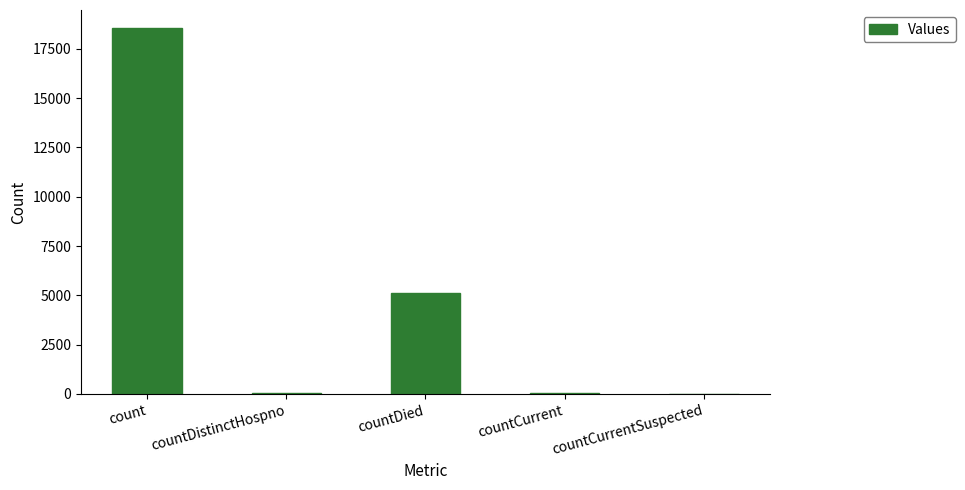

What is the sum of all values?

23756